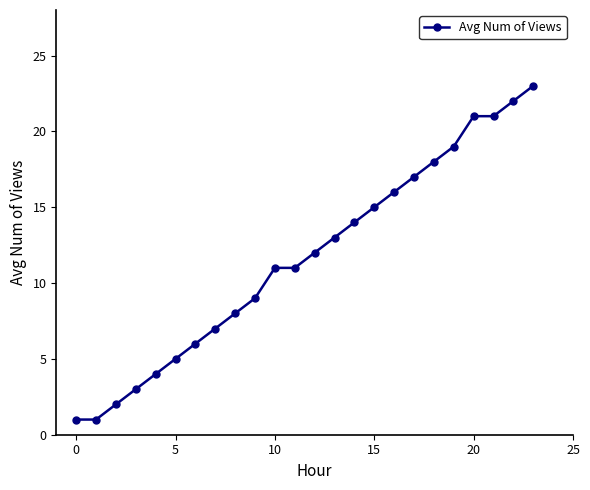

Is this an area chart (filled region under the line)?

No